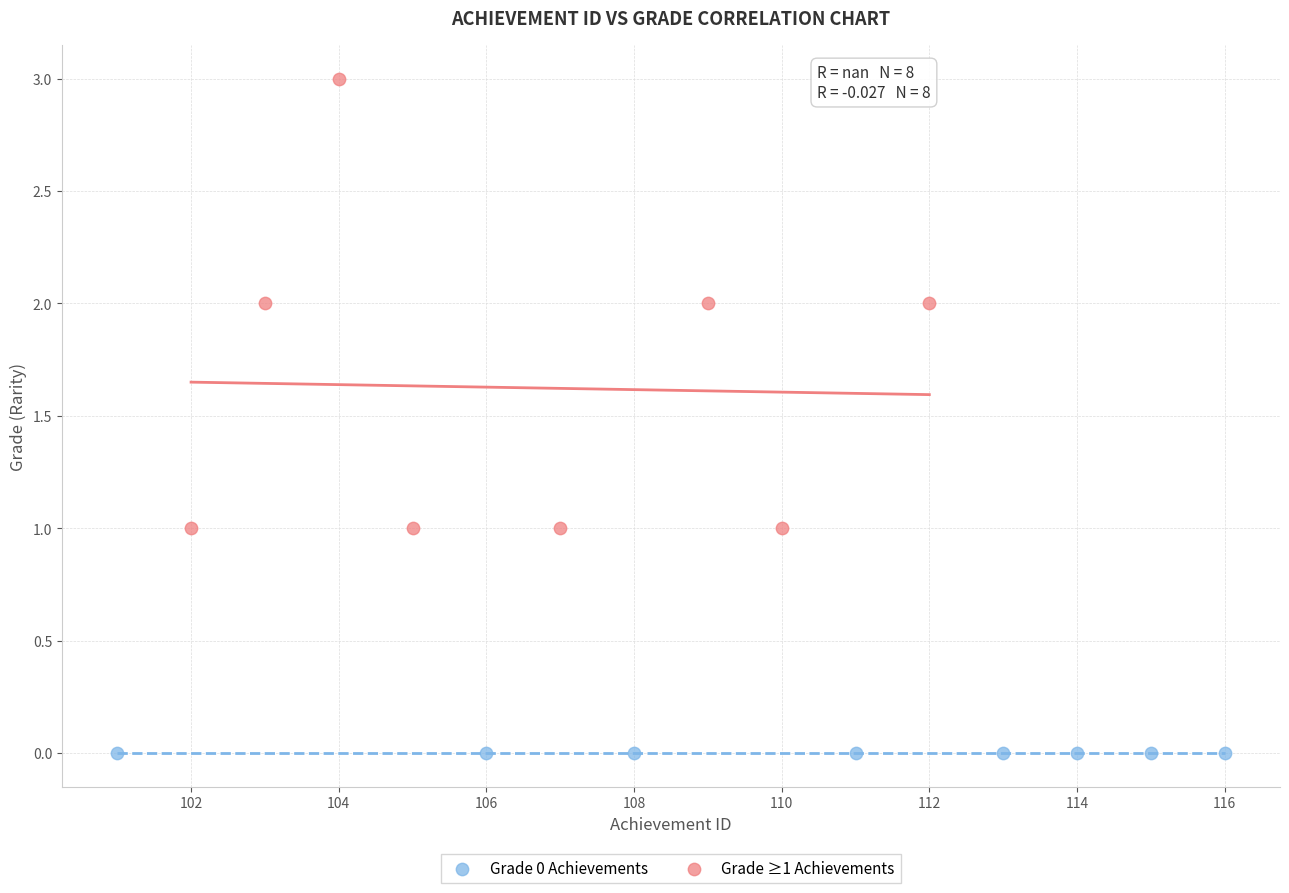

Which series reaches the maximum Y coordinate?

Grade ≥1 Achievements